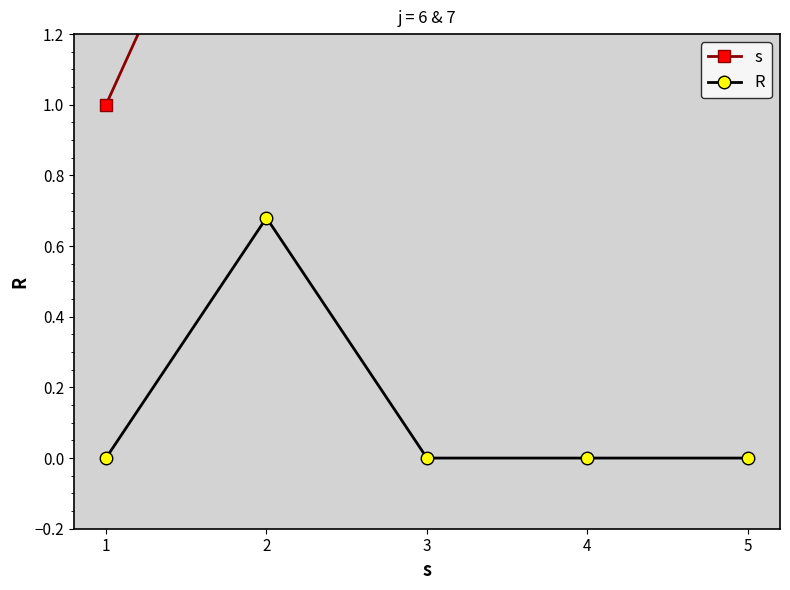

True or false: R and s intersect in this chart.

False